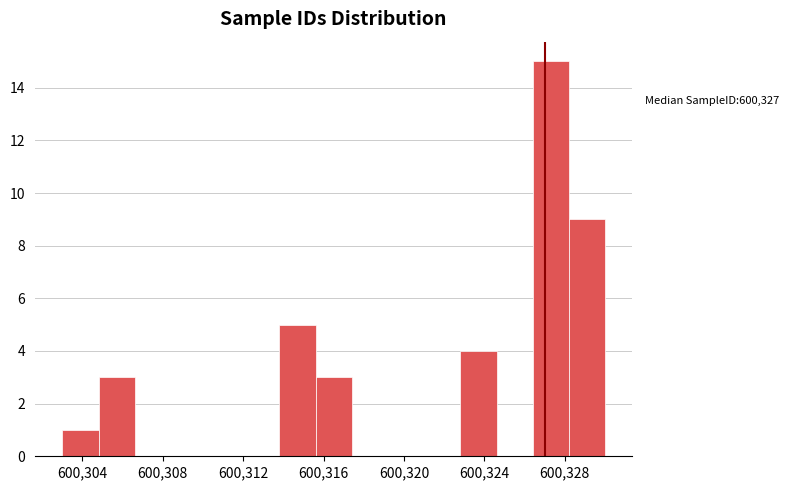

Read against the x-axis, roughly where is the centre of the tallest bar?

600327.5